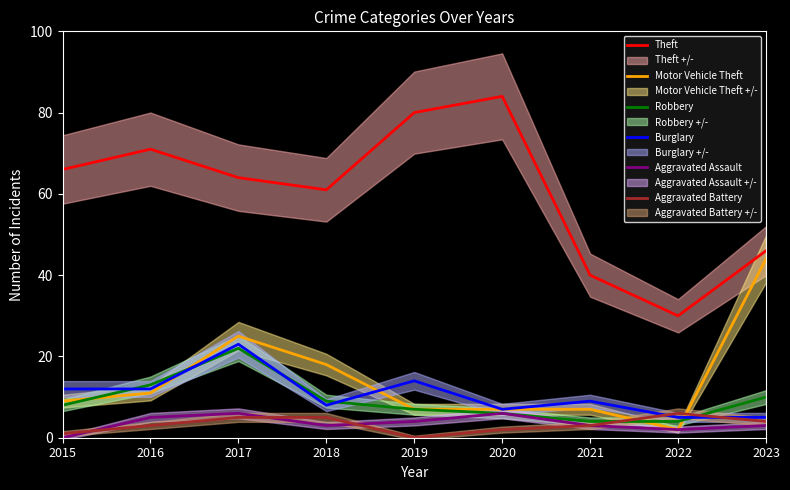

True or false: Motor Vehicle Theft and Aggravated Assault intersect in this chart.

False